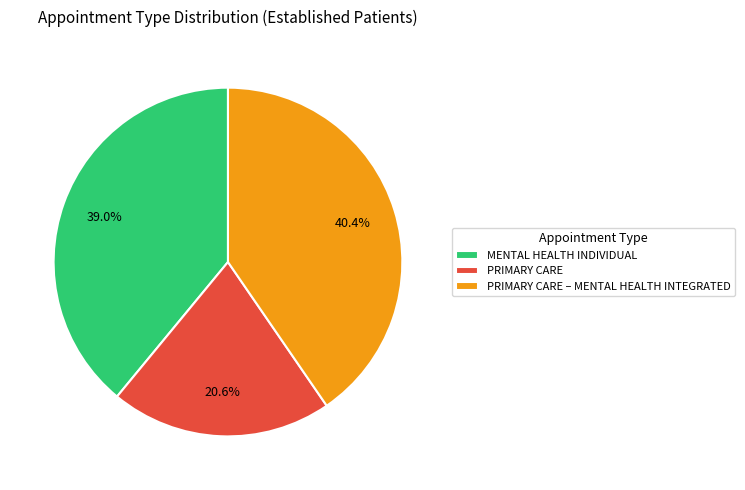

To the nearest percent, what is the difference between the MENTAL HEALTH INDIVIDUAL and PRIMARY CARE – MENTAL HEALTH INTEGRATED slice percentages?

1%